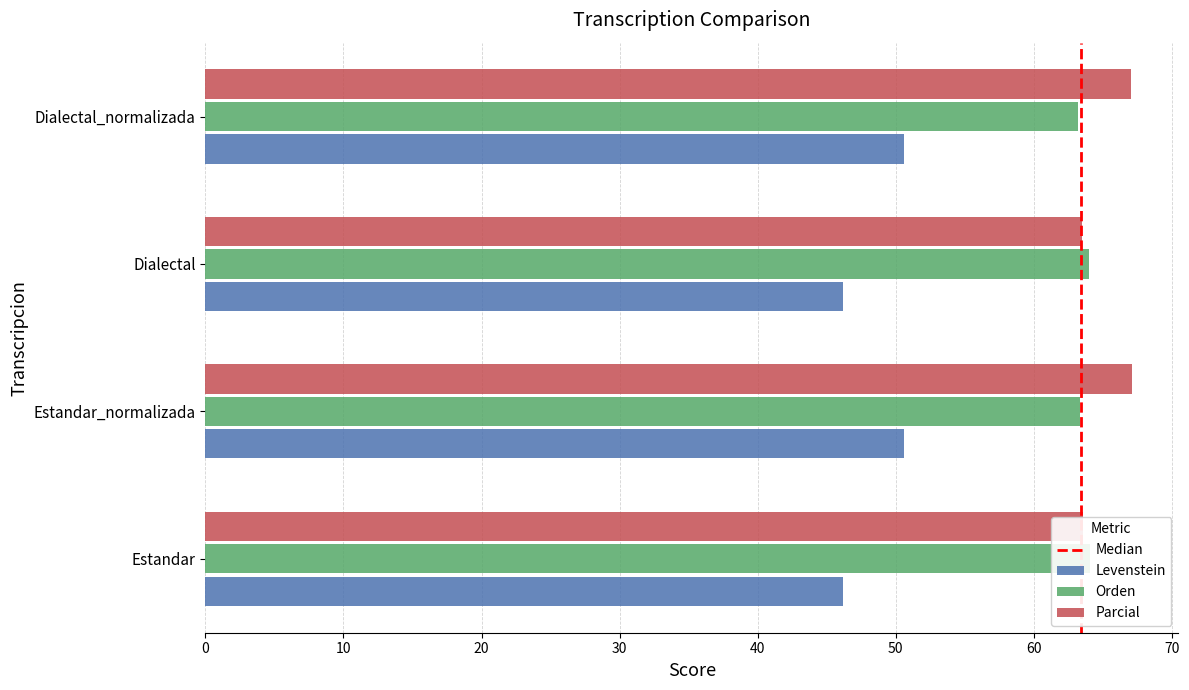

What is the spread (max minus min) of values at Dialectal_normalizada?

16.4